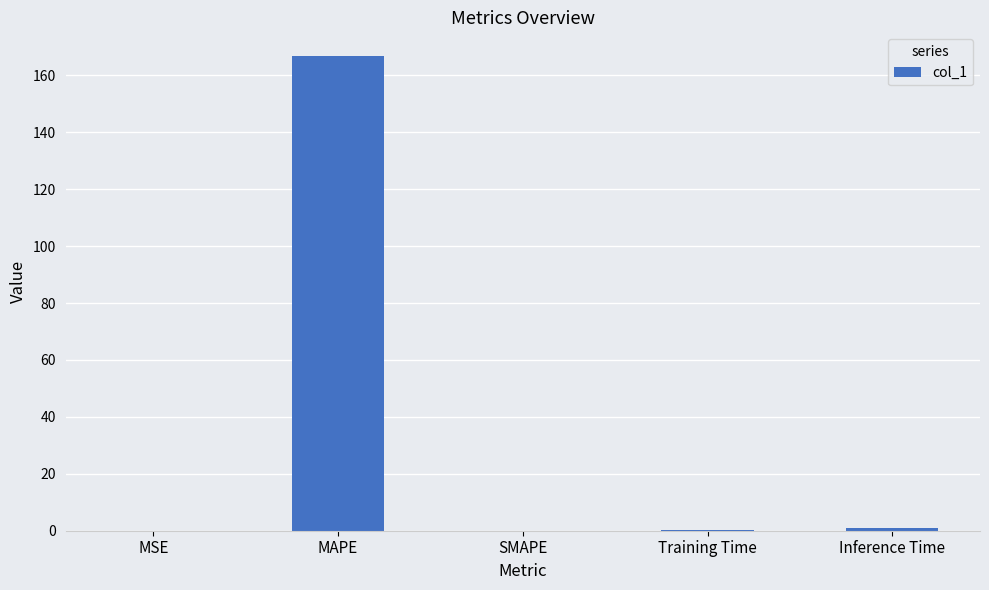

What is the change in value from MAPE to SMAPE?

-166.8